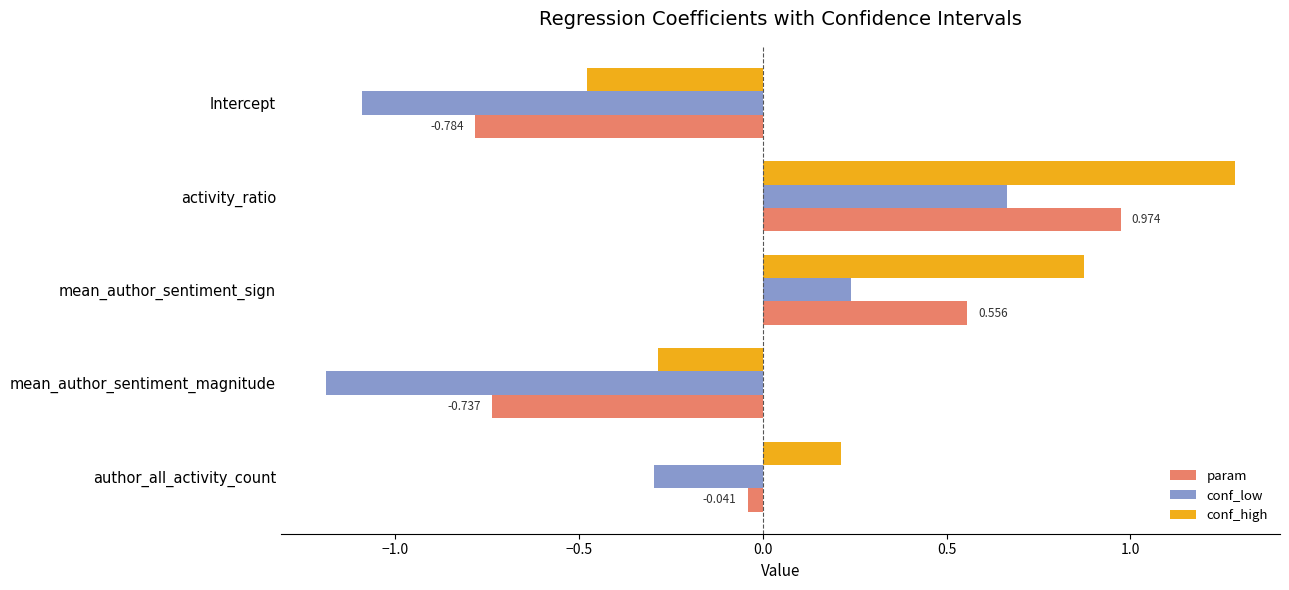

Rank the series by their average value, from lowest to highest.

conf_low, param, conf_high